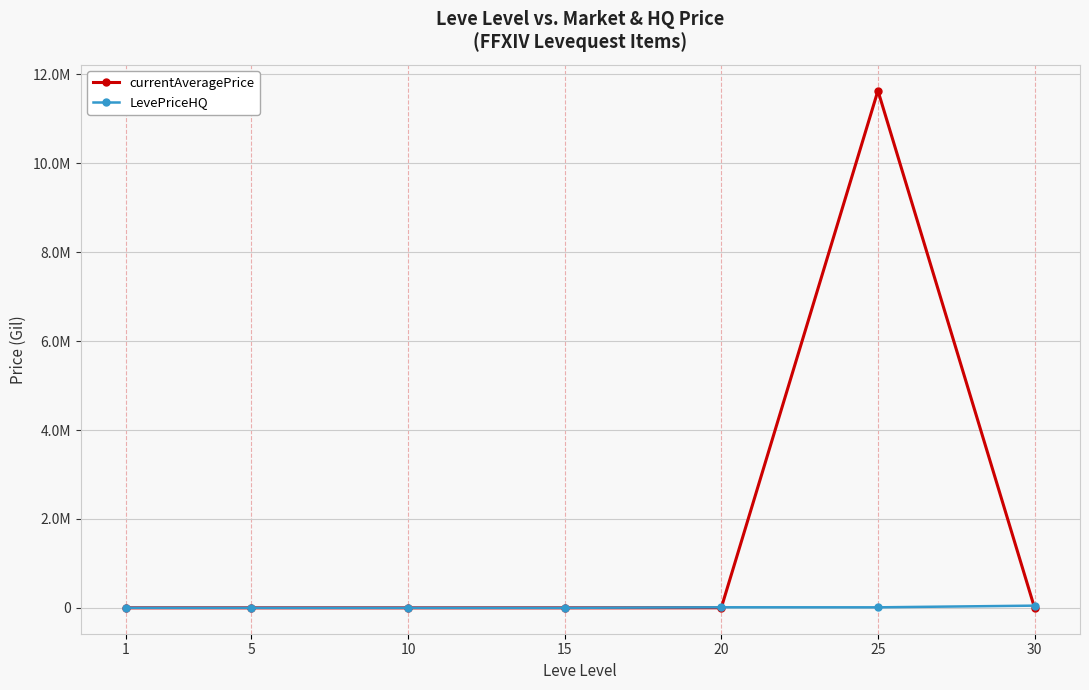

Is this an area chart (filled region under the line)?

No